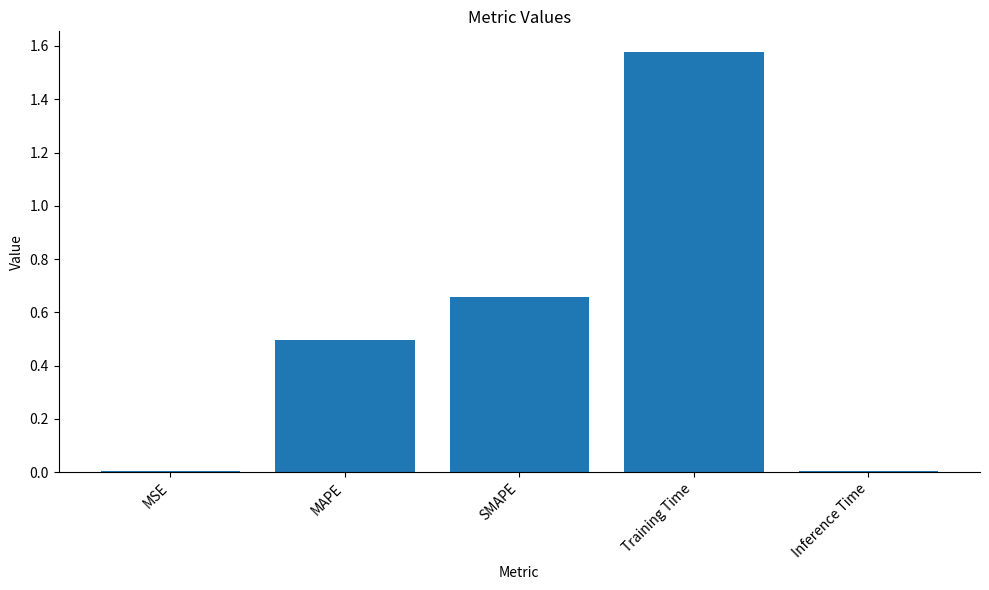

What is the label of the 2nd bar from the left?

MAPE